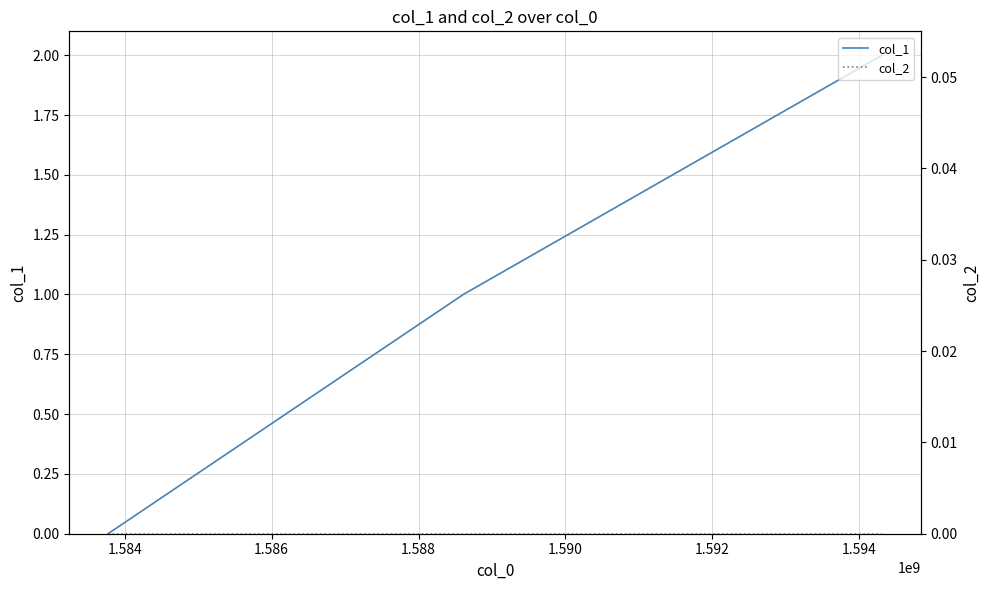

How many values in col_1 are above zero?

2